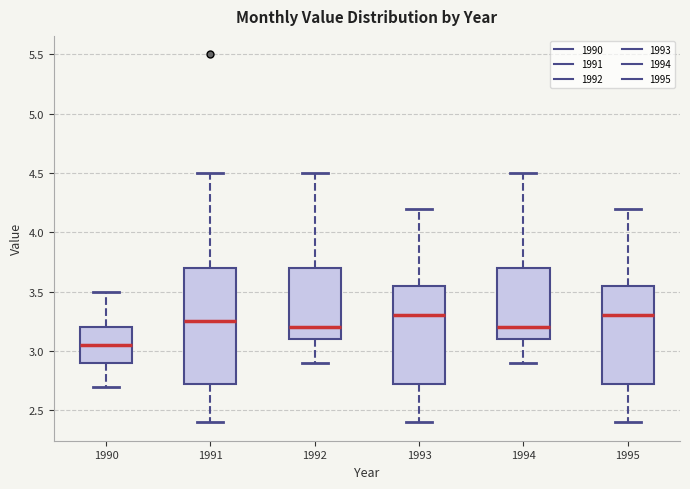

Where is the upper edge of the box at x = 1992 on the y-axis? The values are not printed on the chart, so give them approximately, as read against the axis.

3.70